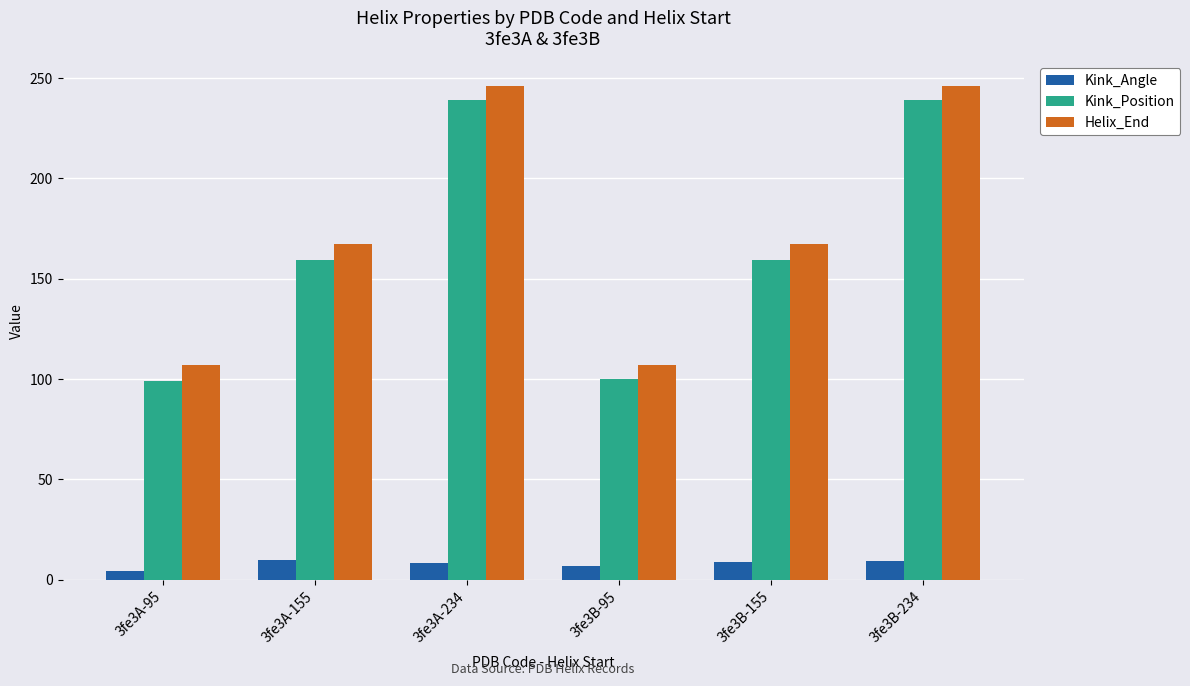

Is the value of Helix_End at 3fe3B-234 greater than the value of Kink_Position at 3fe3A-155?

Yes